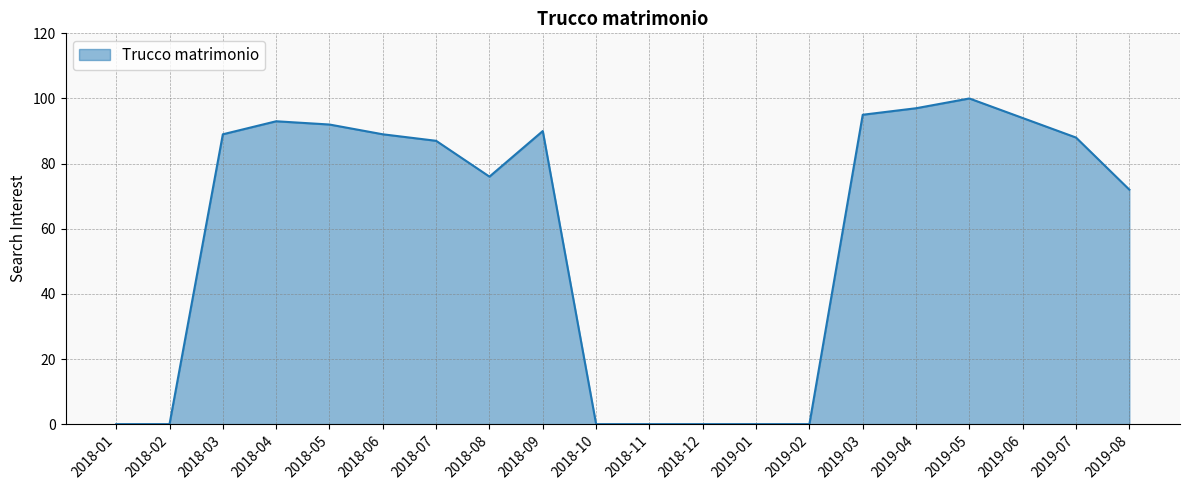

Does the chart display data point markers on the line(s)?

No